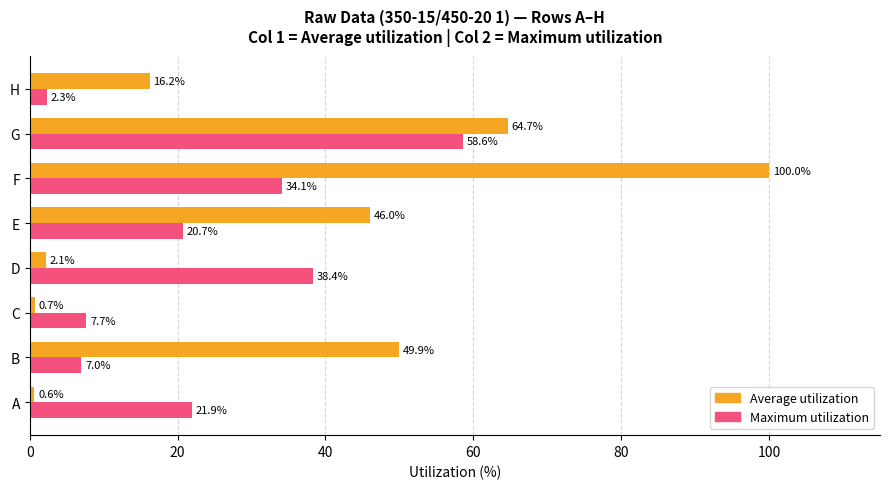

What is the average value of the Average utilization series?

35.0